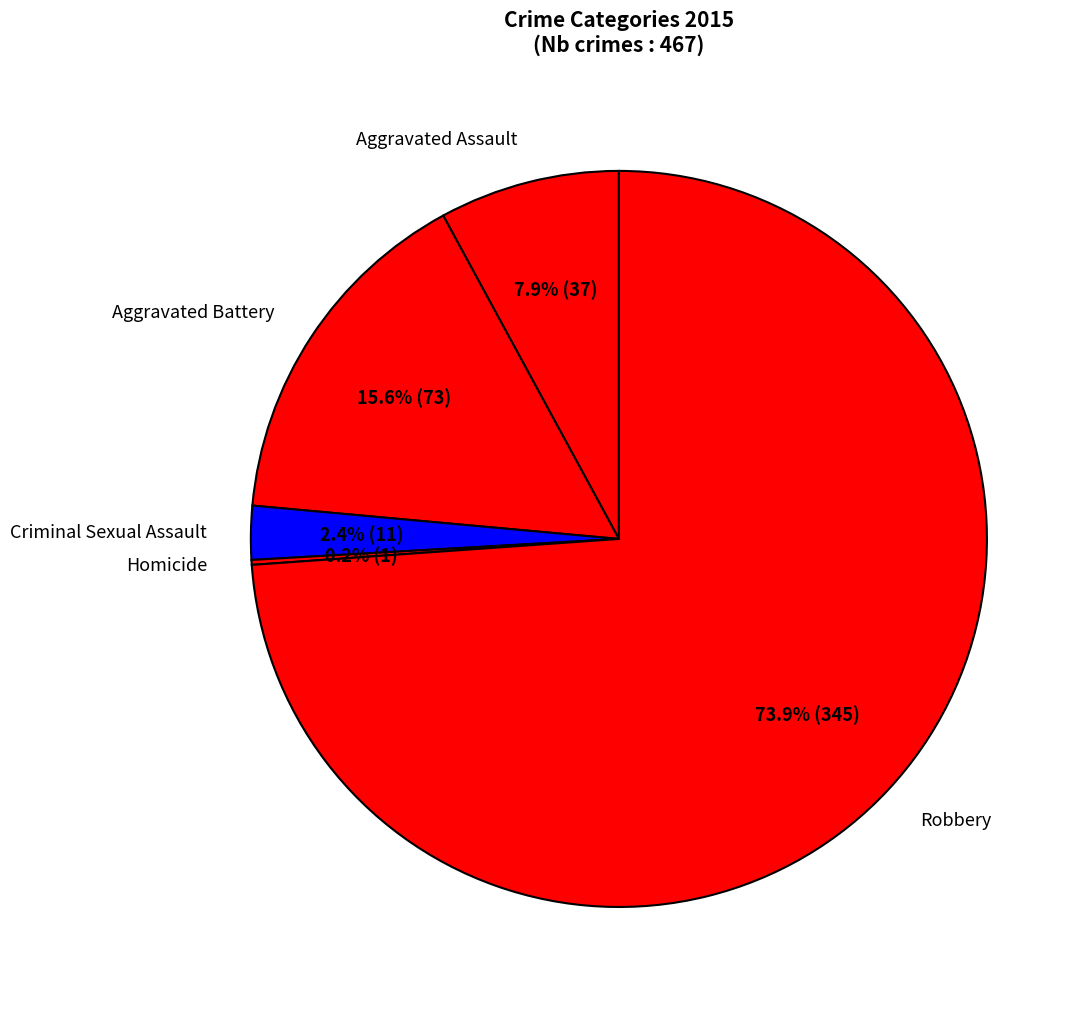

True or false: Criminal Sexual Assault accounts for 2% of the total.

True